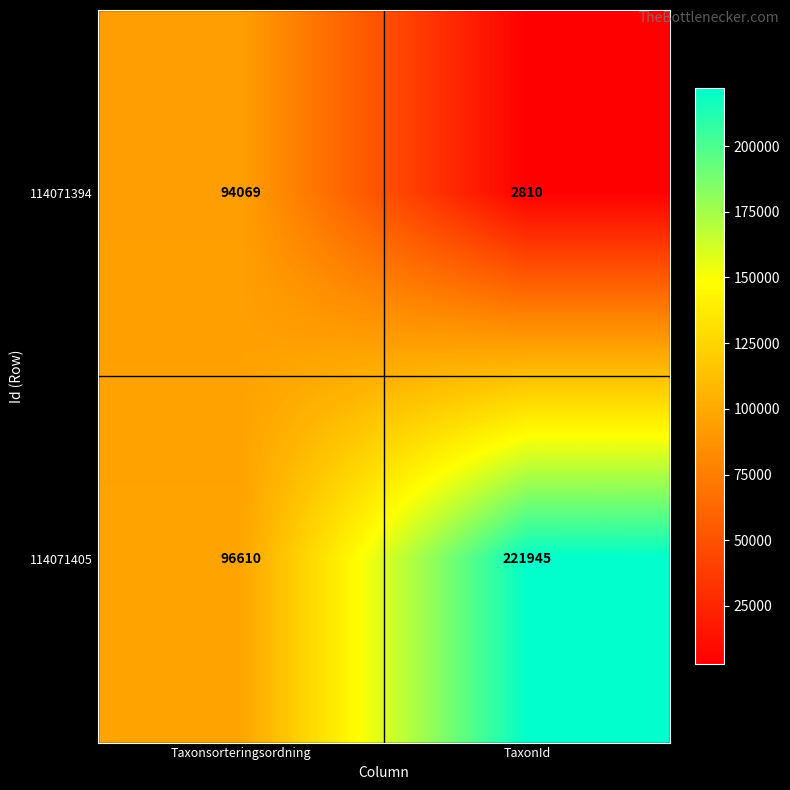

Reading right to left, list all the values displayed in this chart.

114071394: 2810	94069
114071405: 221945	96610